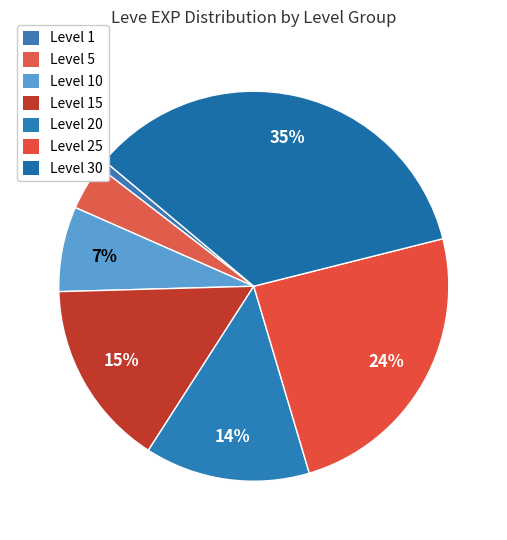

How many segments does this pie chart have?

7